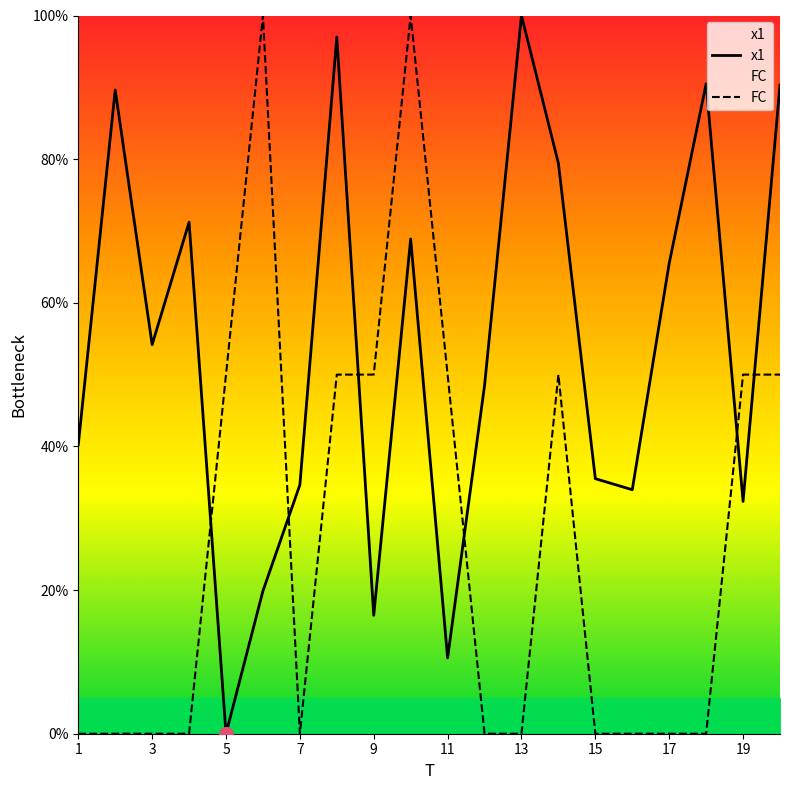

What is the sum of the x1 values at 19 and 13?

132.3